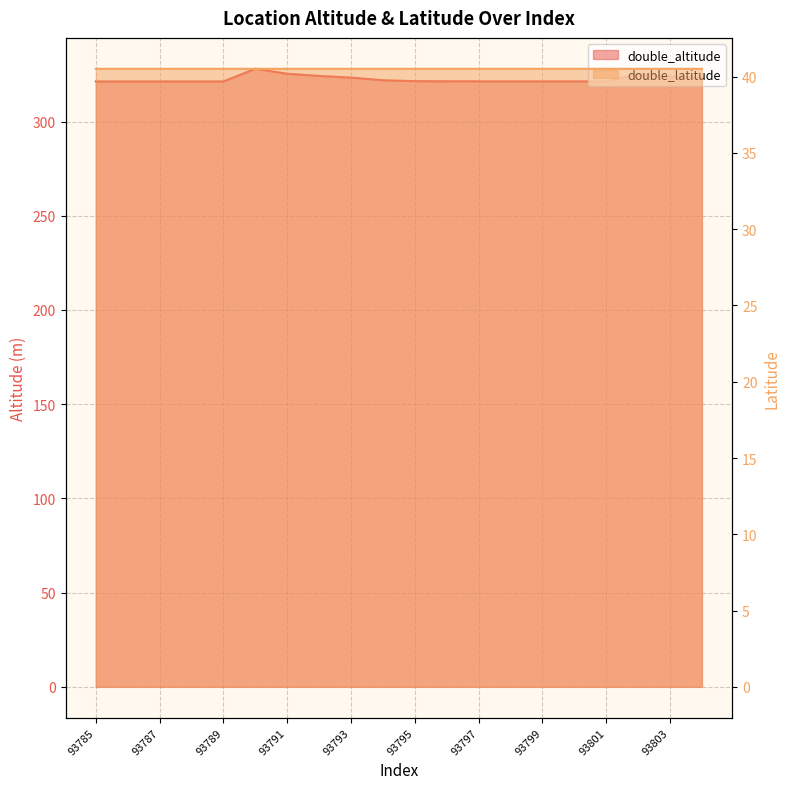

True or false: double_altitude and double_latitude cross at least once.

False